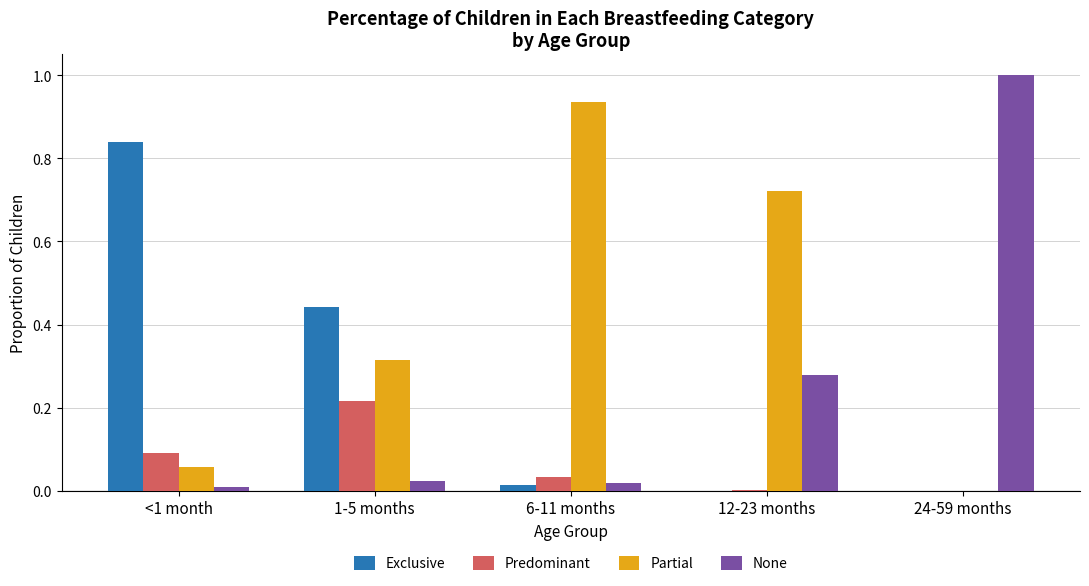

How many data points does each series have?

5